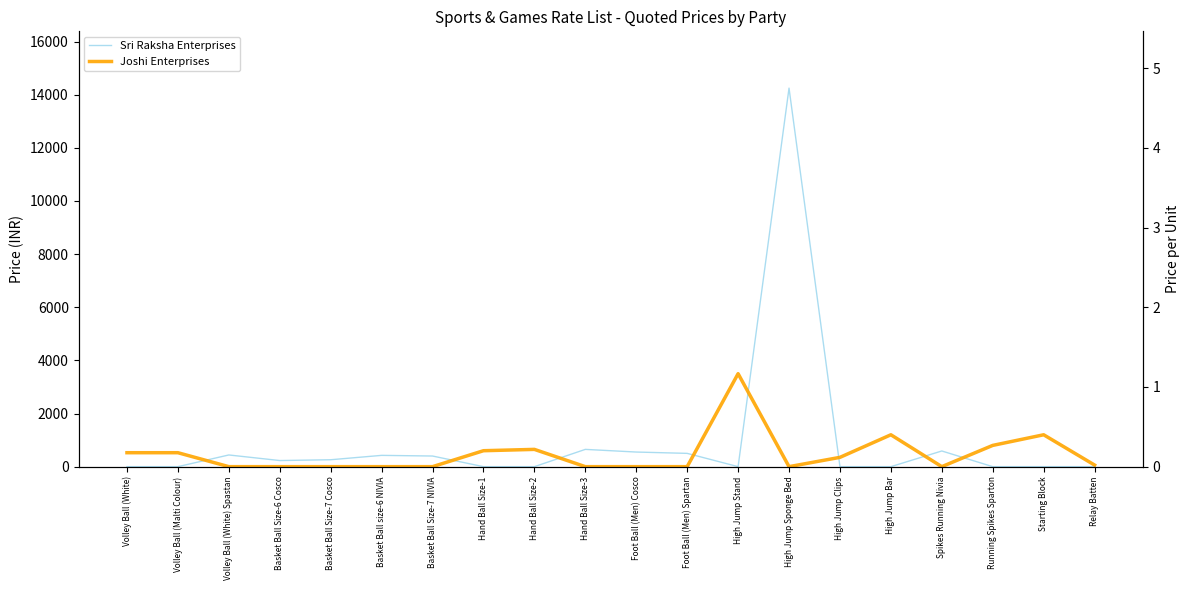

How many data points in Joshi Enterprises are less than 60?

10